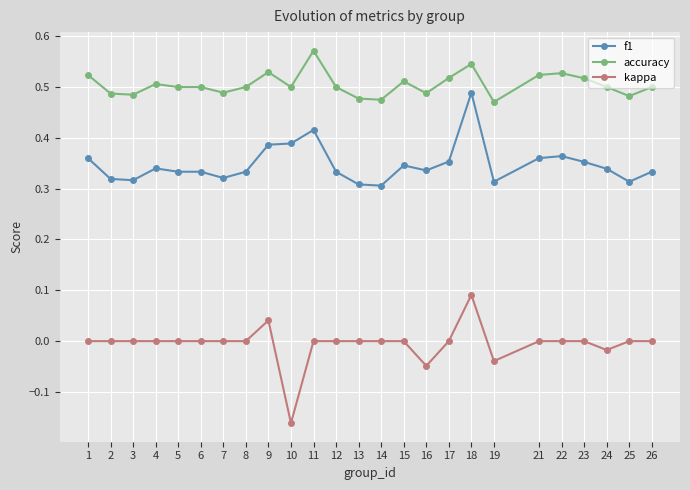

At which category does the chart reach its minimum across all series?

10